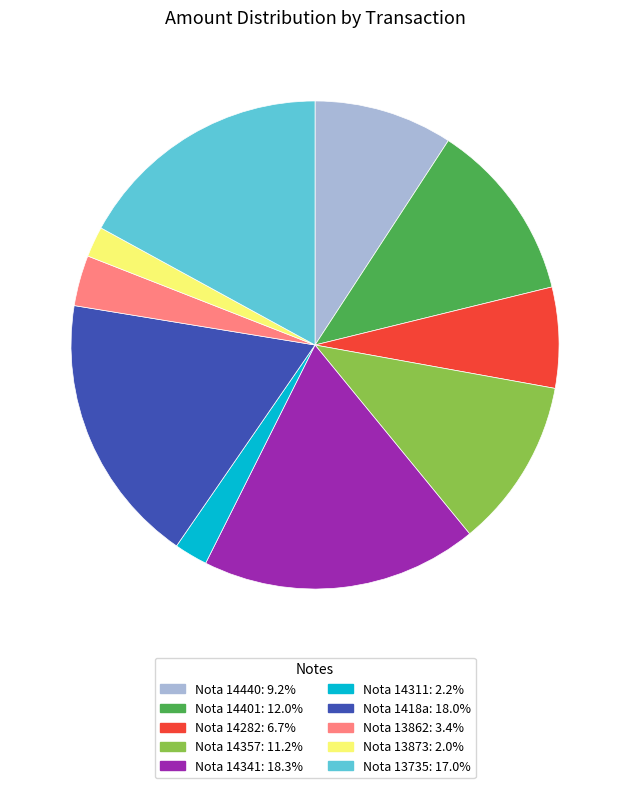

Does any single category account for the majority?

No